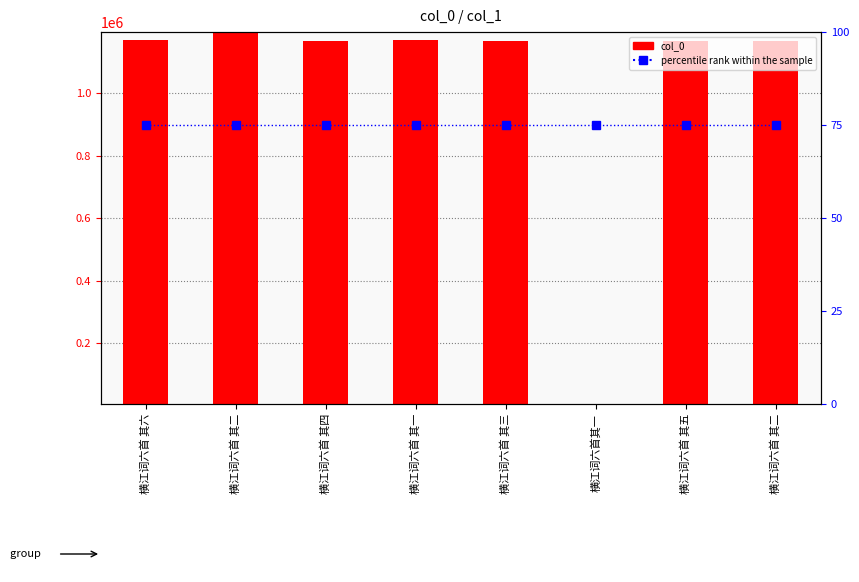

At which label does col_0 reach its minimum?

横江词六首其一